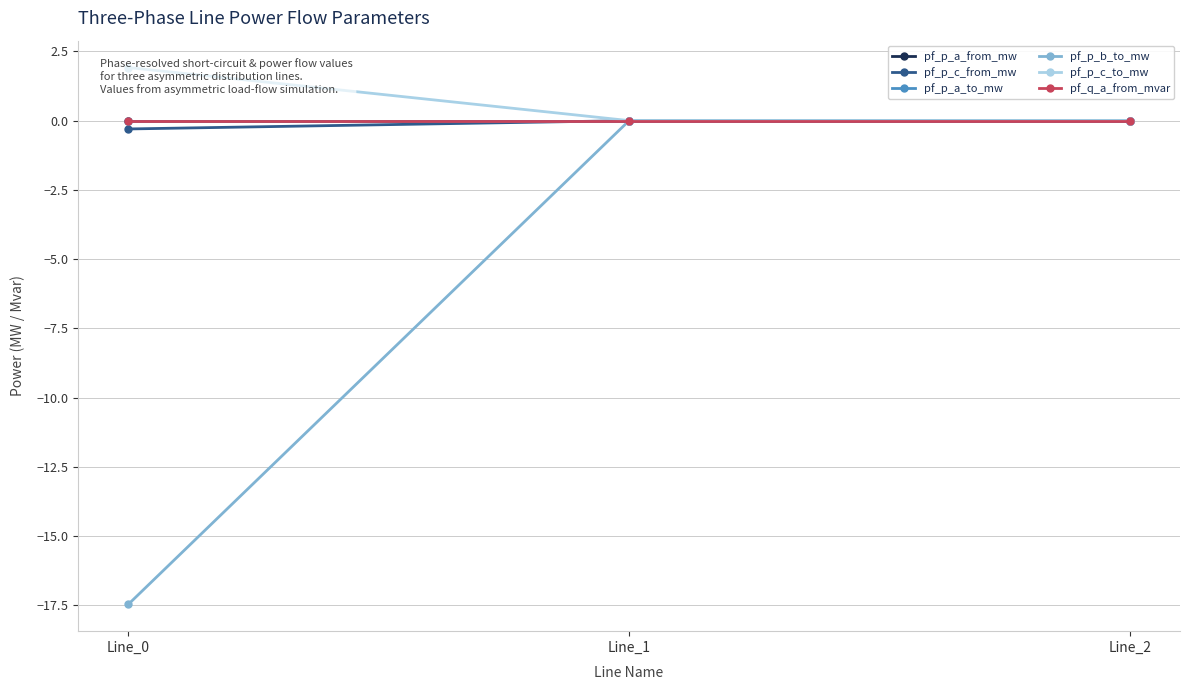

Rank the categories by pf_p_b_to_mw value from lowest to highest.

Line_0, Line_1, Line_2